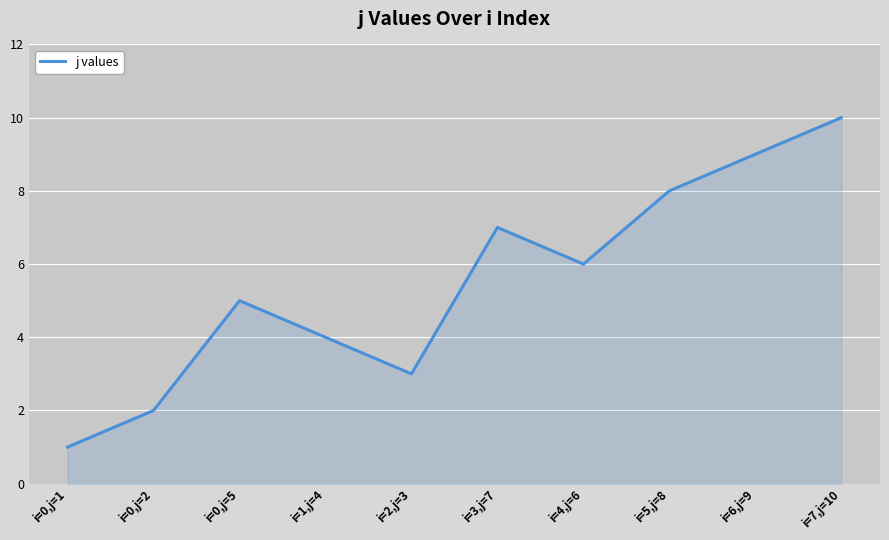

What is the change in value from i=2,j=3 to i=6,j=9?

+6